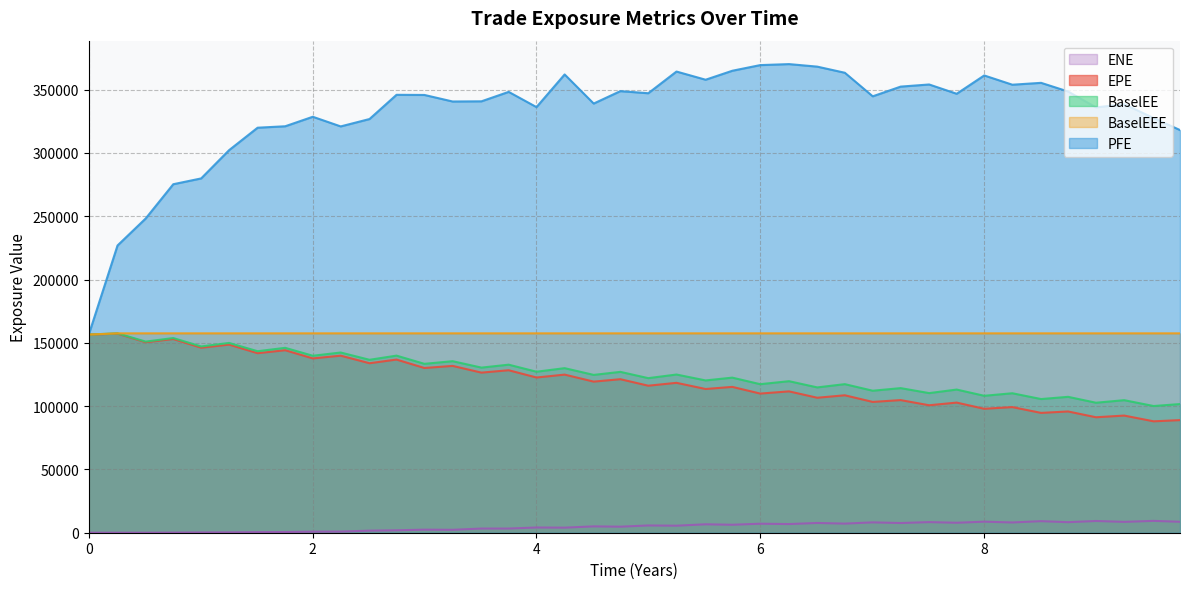

What is the difference between the maximum and minimum values in the PFE series?

213668.0